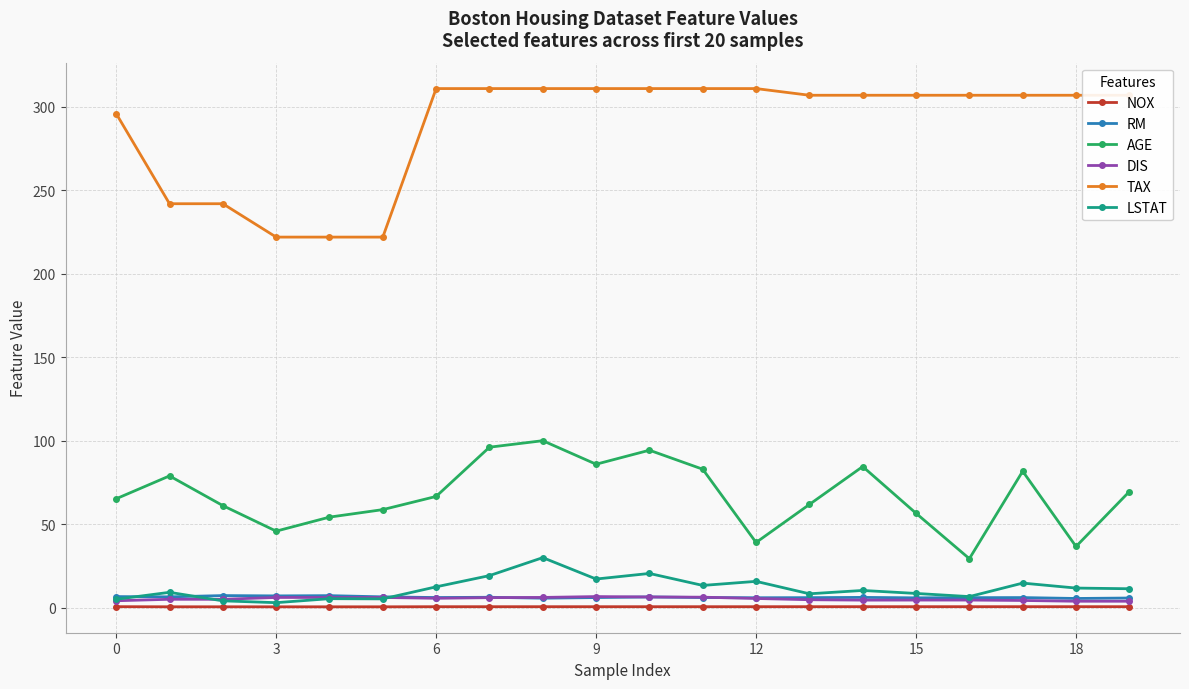

What is the average value of the TAX series?

288.6